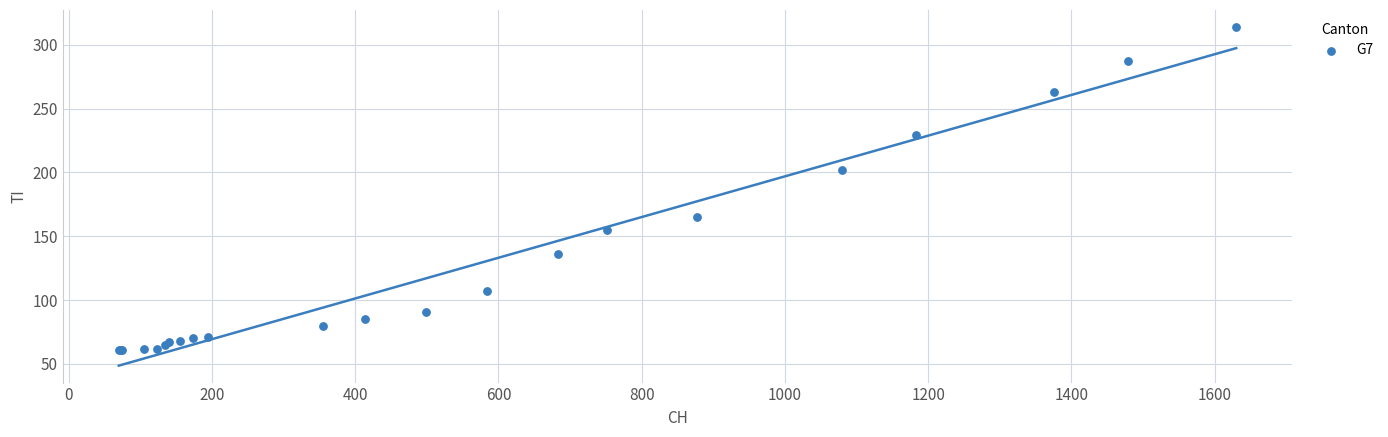

What Y value in the scatter plot is closest to 187?

202